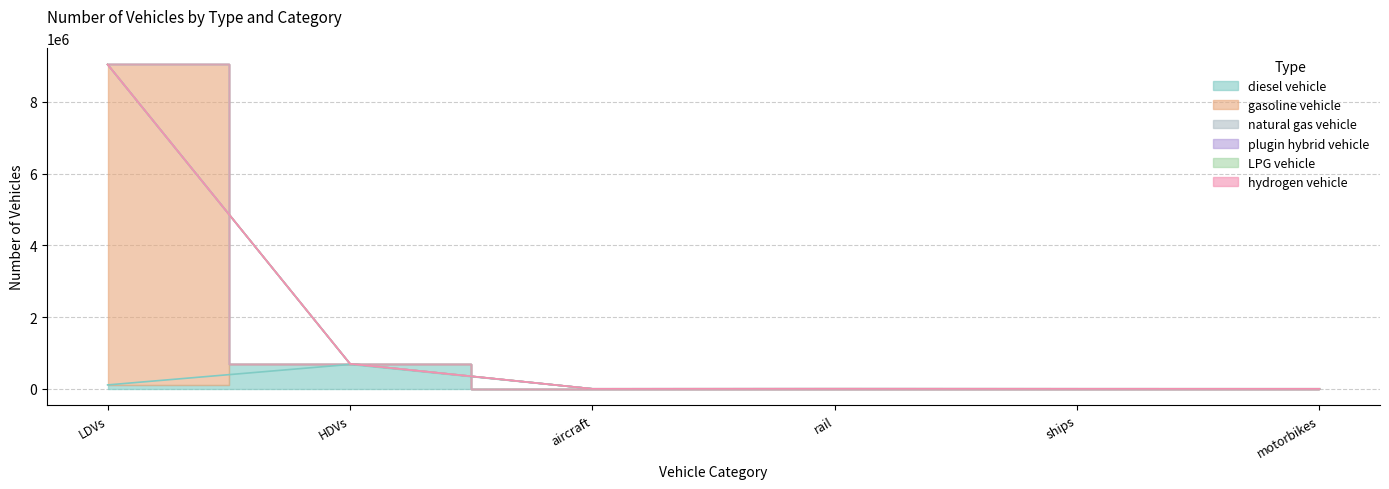

What is the difference between the diesel vehicle values at motorbikes and rail?

1280.0